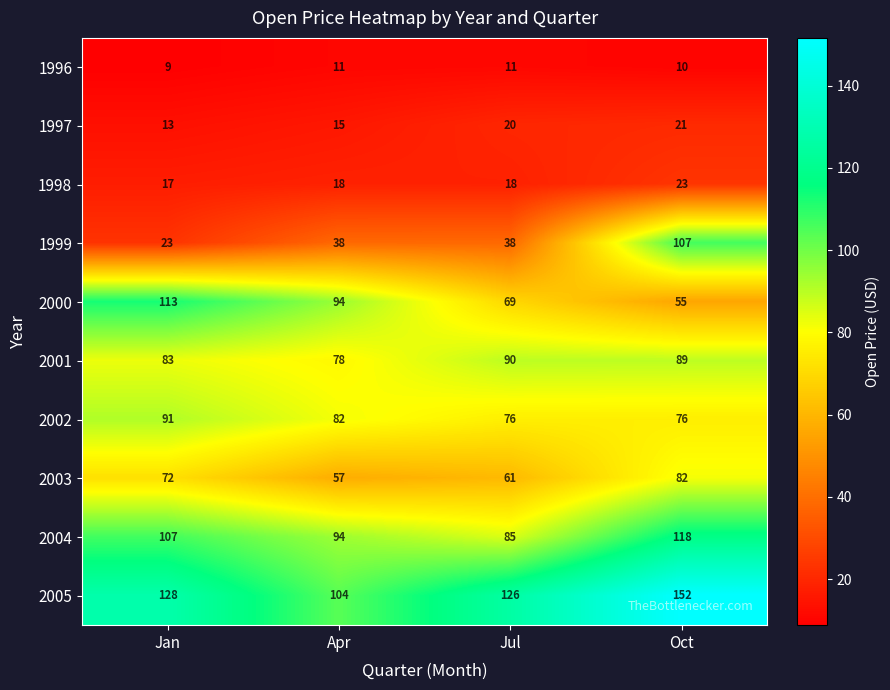

True or false: 2001 has a value of 89 at Oct.

True